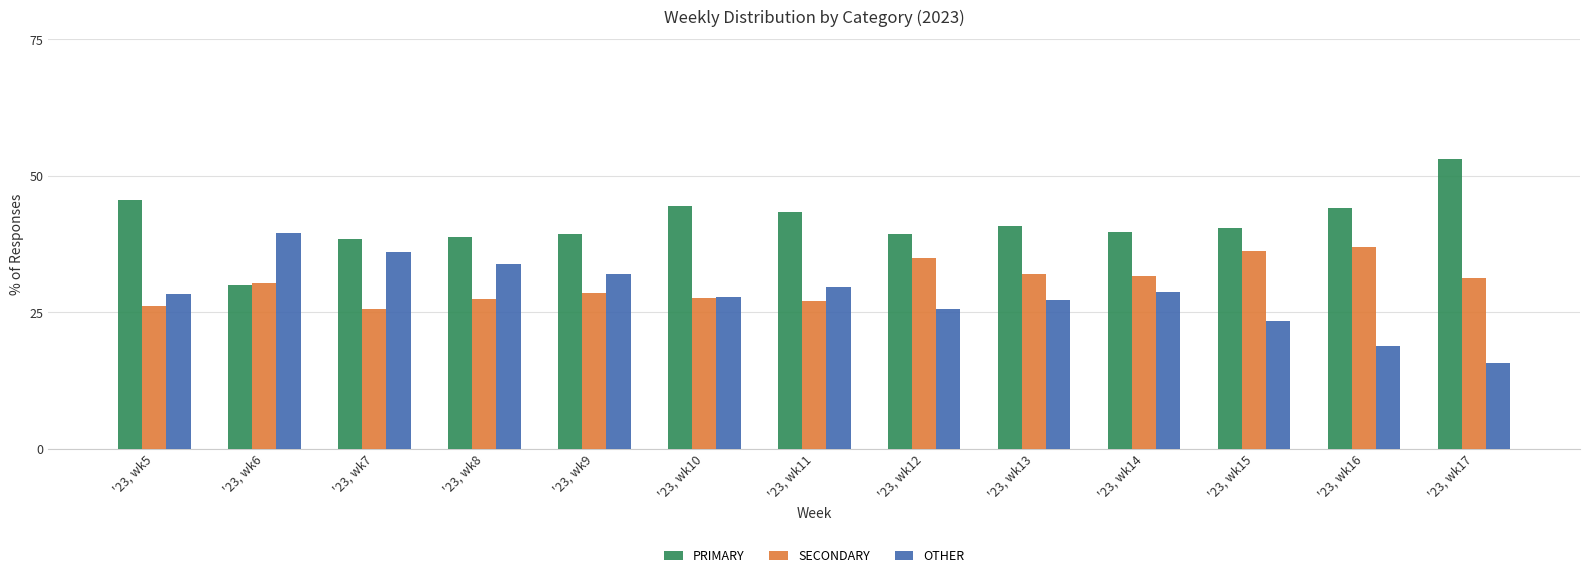

How many groups of bars are there?

13